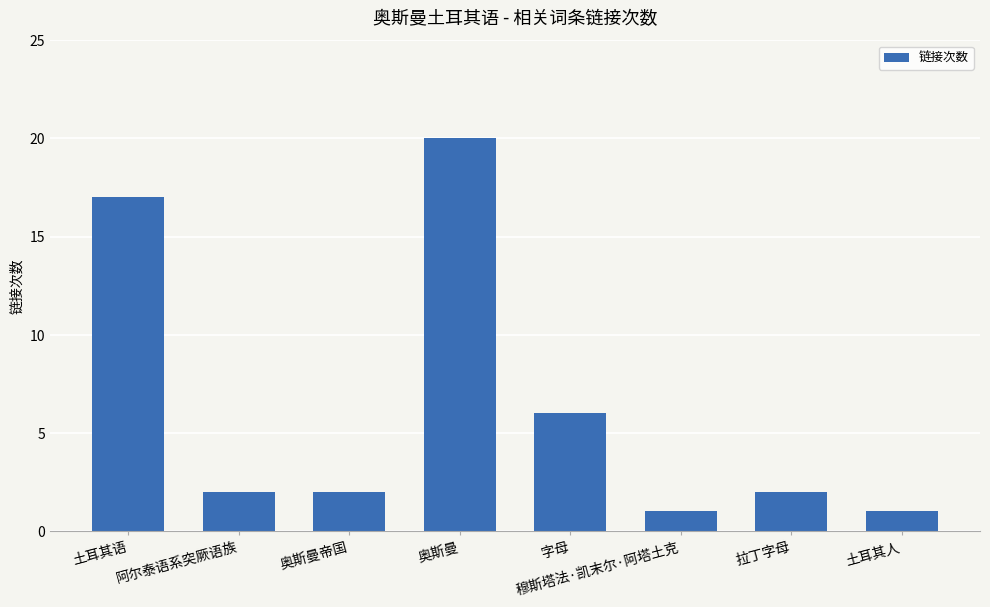

Between 土耳其人 and 奥斯曼, which is larger?

奥斯曼